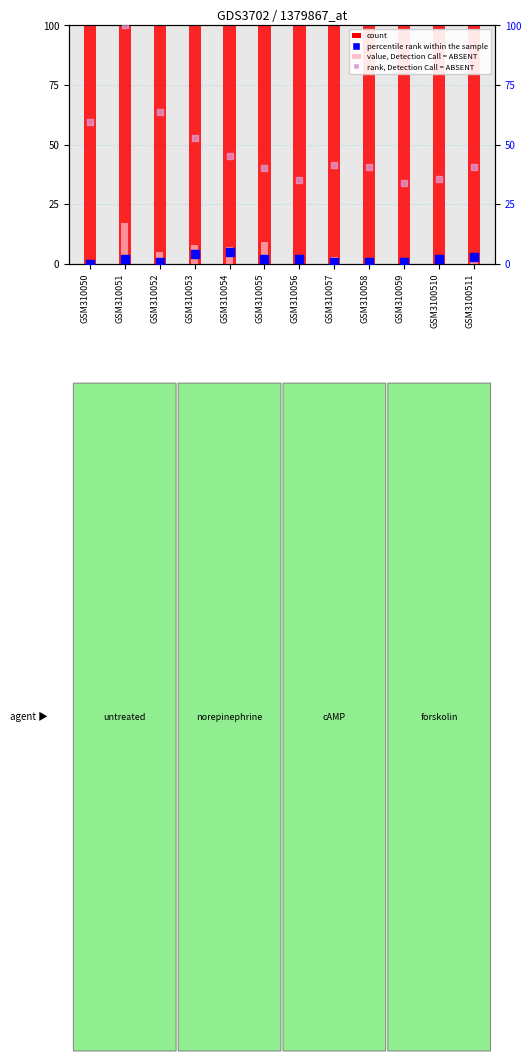

Which series reaches the minimum Y coordinate?

value, Detection Call = ABSENT